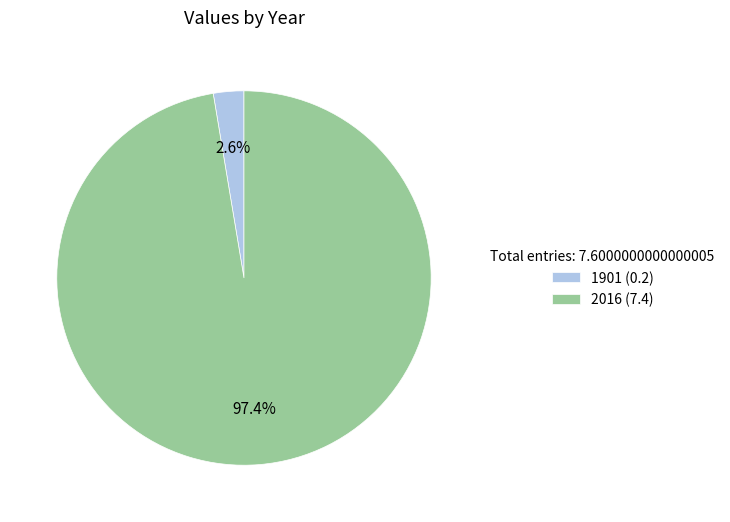

Is the sum of 2016 and 1901 greater than half?

Yes